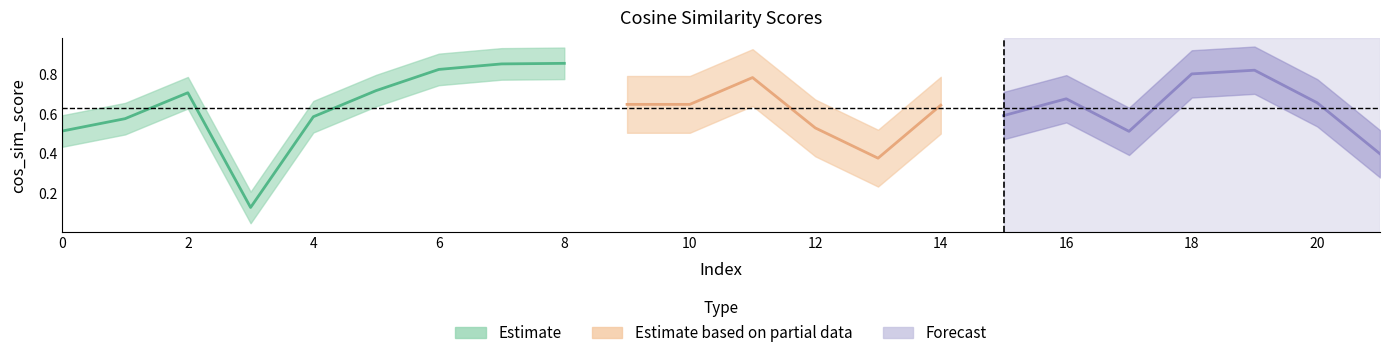

True or false: the data has more than 1 interior local peaks.

True